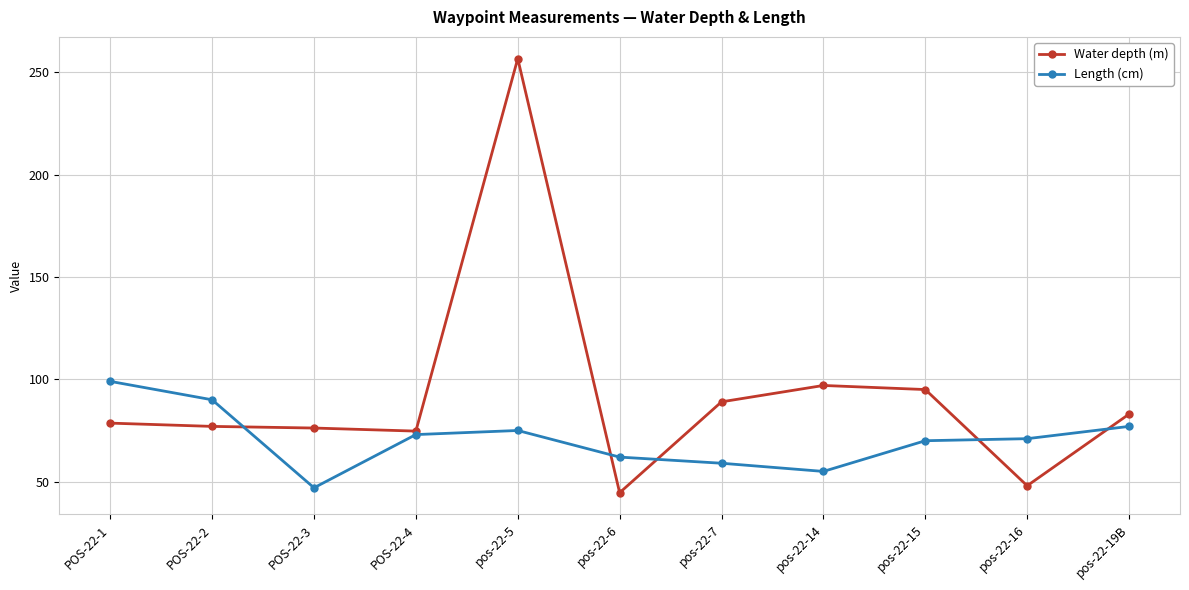

Is the value of Length (cm) at pos-22-6 greater than the value of Water depth (m) at pos-22-19B?

No